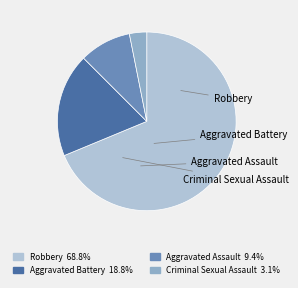

Rank the categories by value from highest to lowest.

Robbery, Aggravated Battery, Aggravated Assault, Criminal Sexual Assault